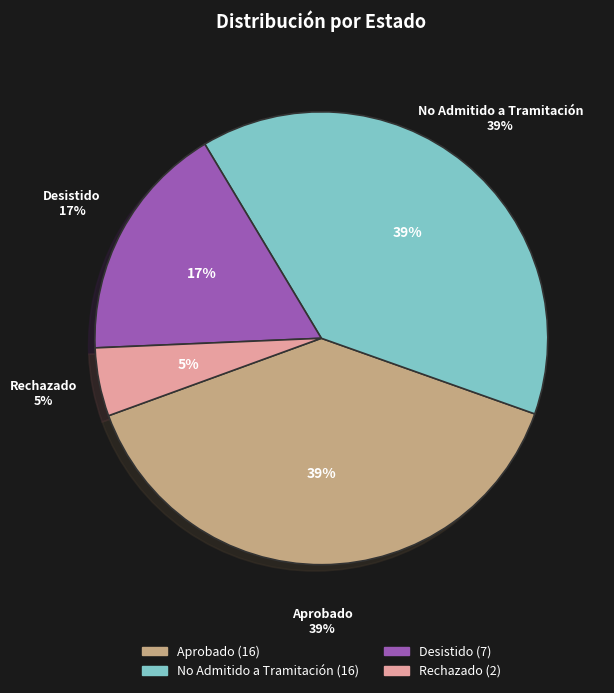

Approximately how many times larger is the value at No Admitido a Tramitación compared to Rechazado?

8.0